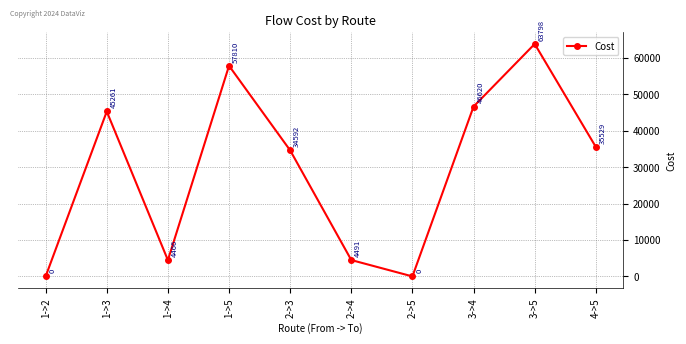

What is the difference between the values at 2->3 and 2->5?

34592